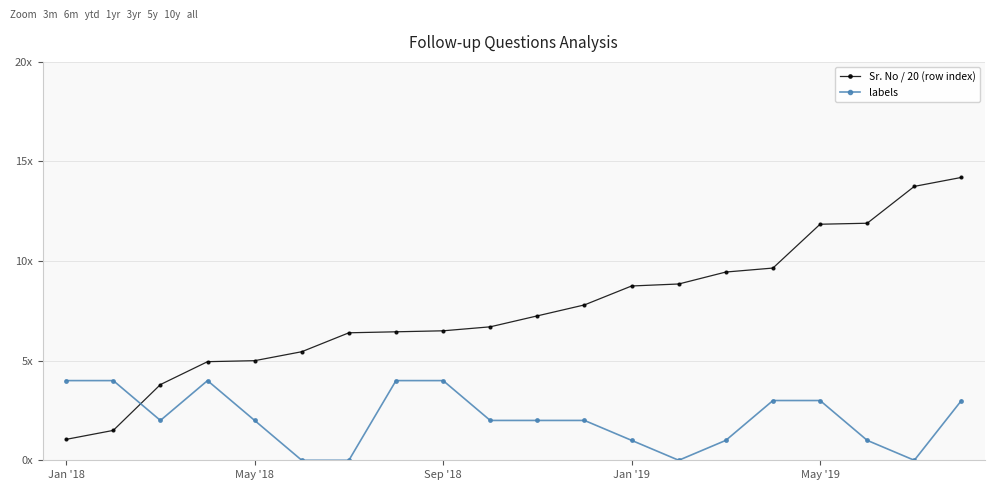

Does the chart have visible grid lines?

Yes